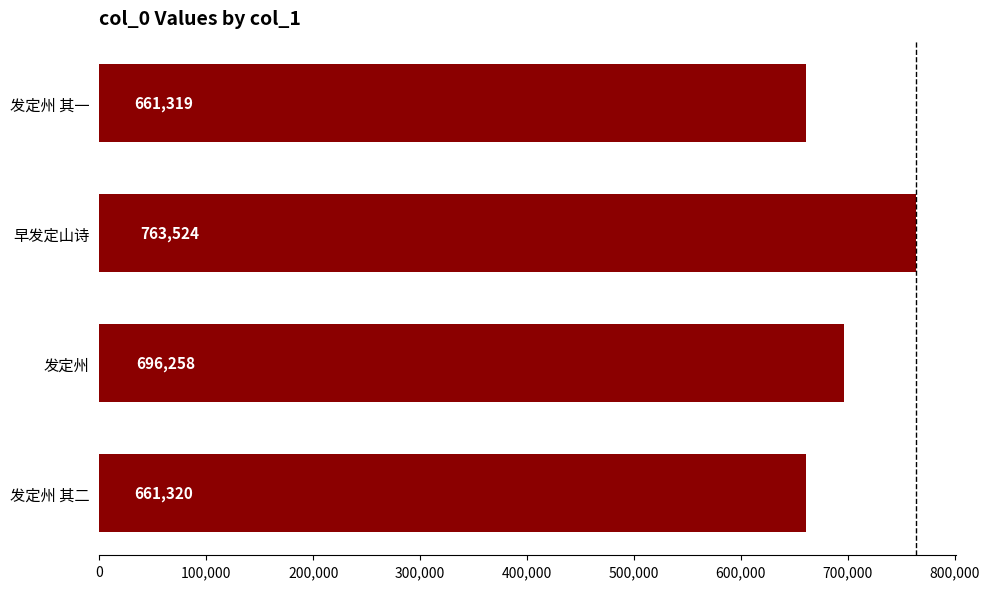

Rank the categories by value from lowest to highest.

发定州 其一, 发定州 其二, 发定州, 早发定山诗